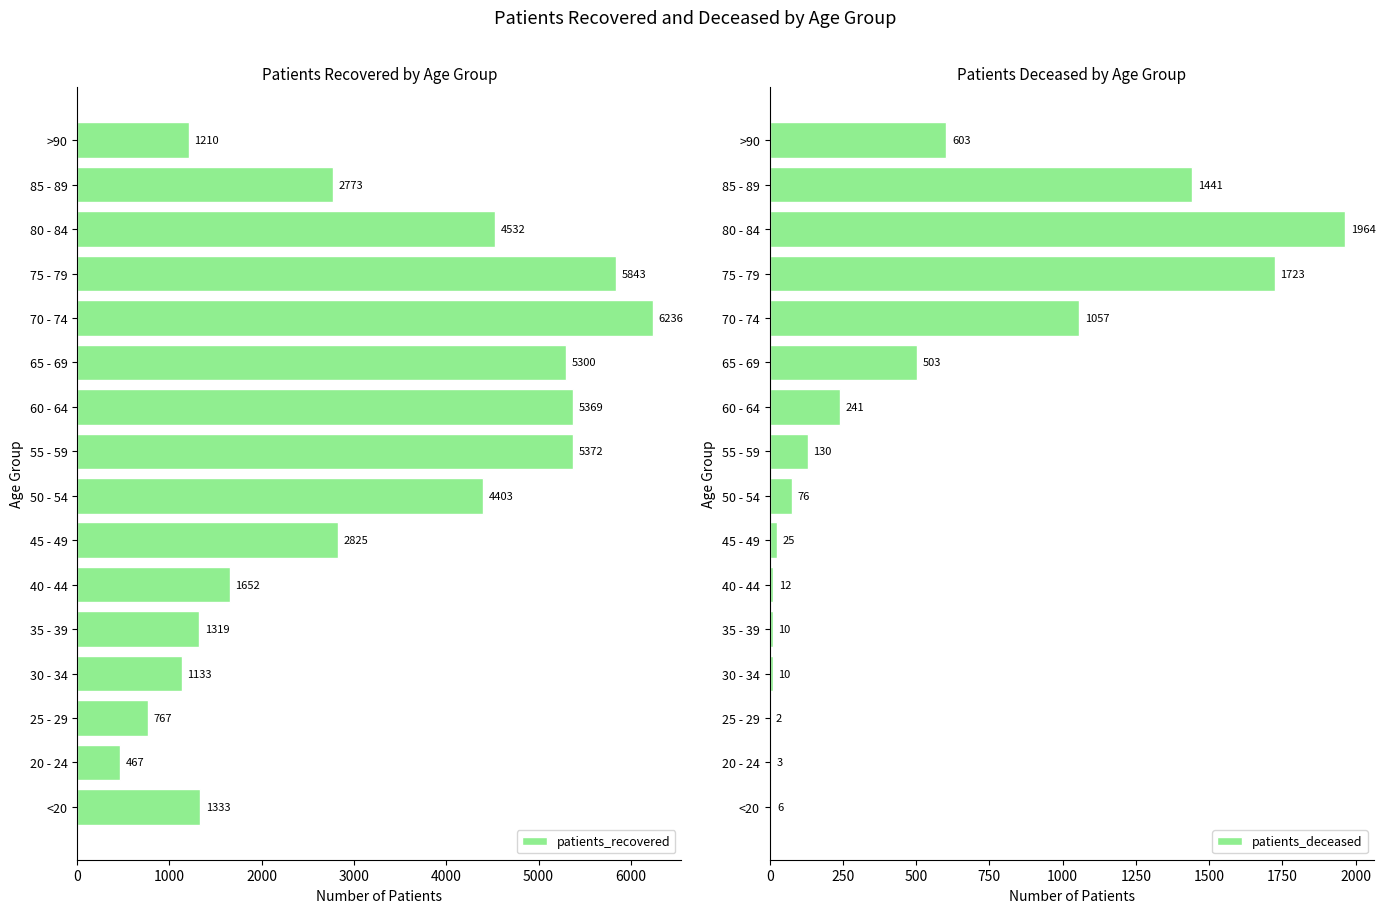

Is it true that patients_recovered equals 5369 at 60 - 64?

True